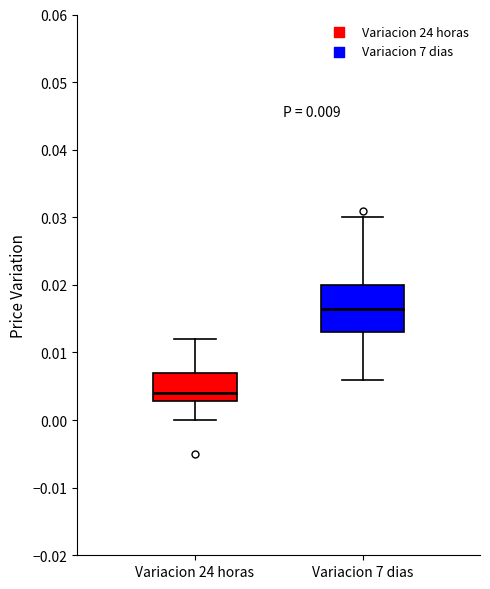

Which box is the tallest, from its lower edge to its upper edge?

Variacion 7 dias